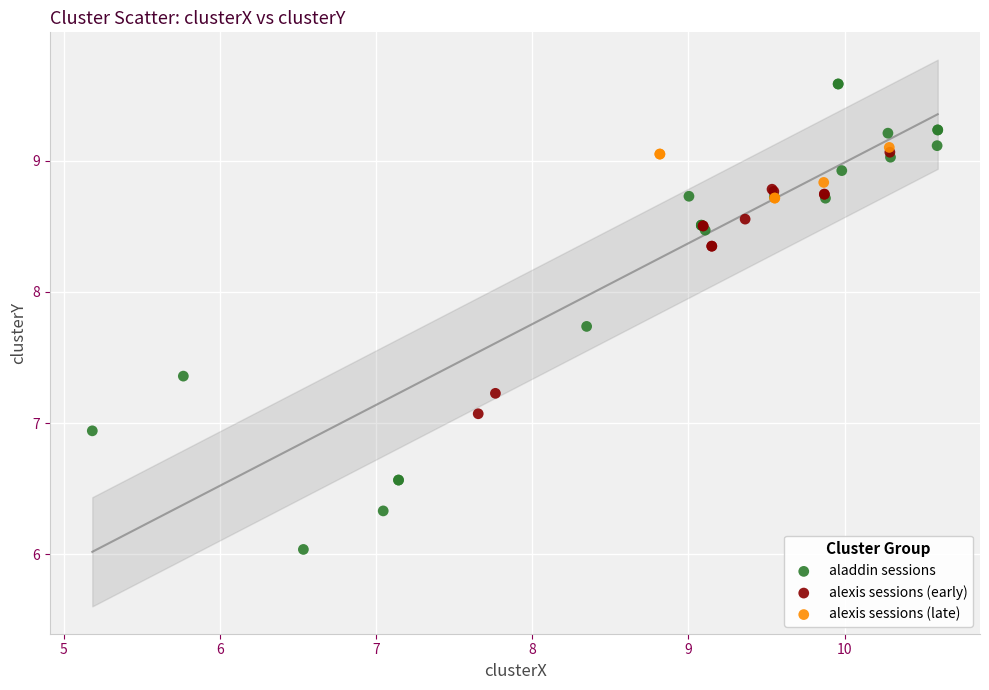

Which series contains the lowest Y value?

aladdin sessions